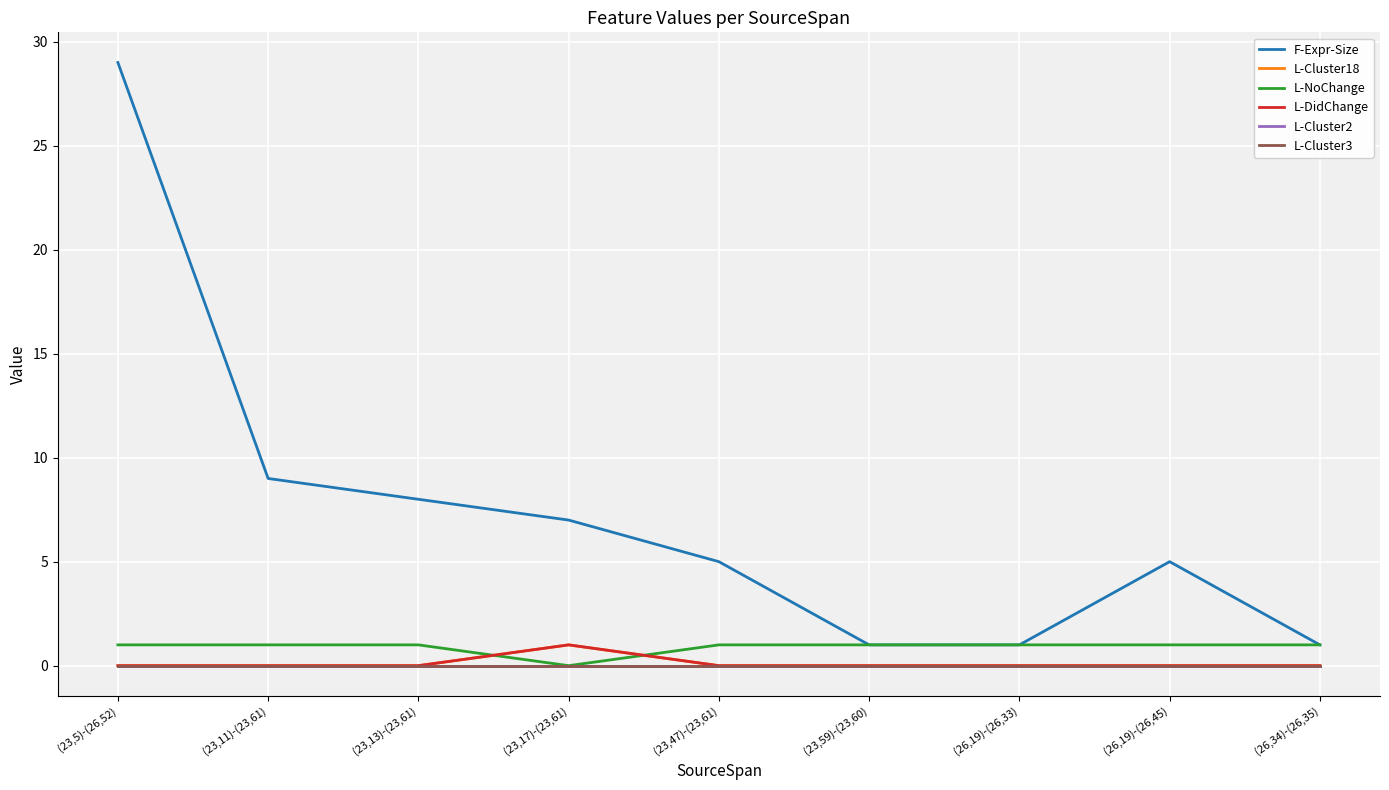

True or false: L-Cluster3 and L-Cluster2 cross at least once.

False